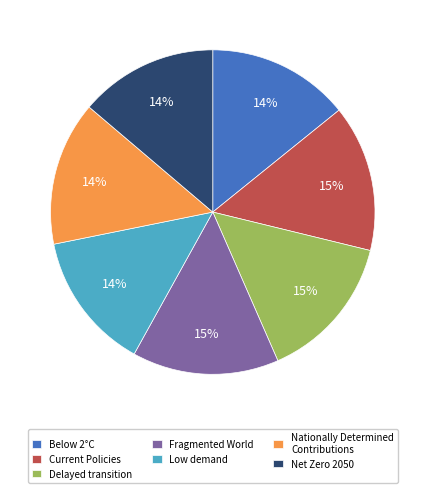

How many slices are in this pie chart?

7